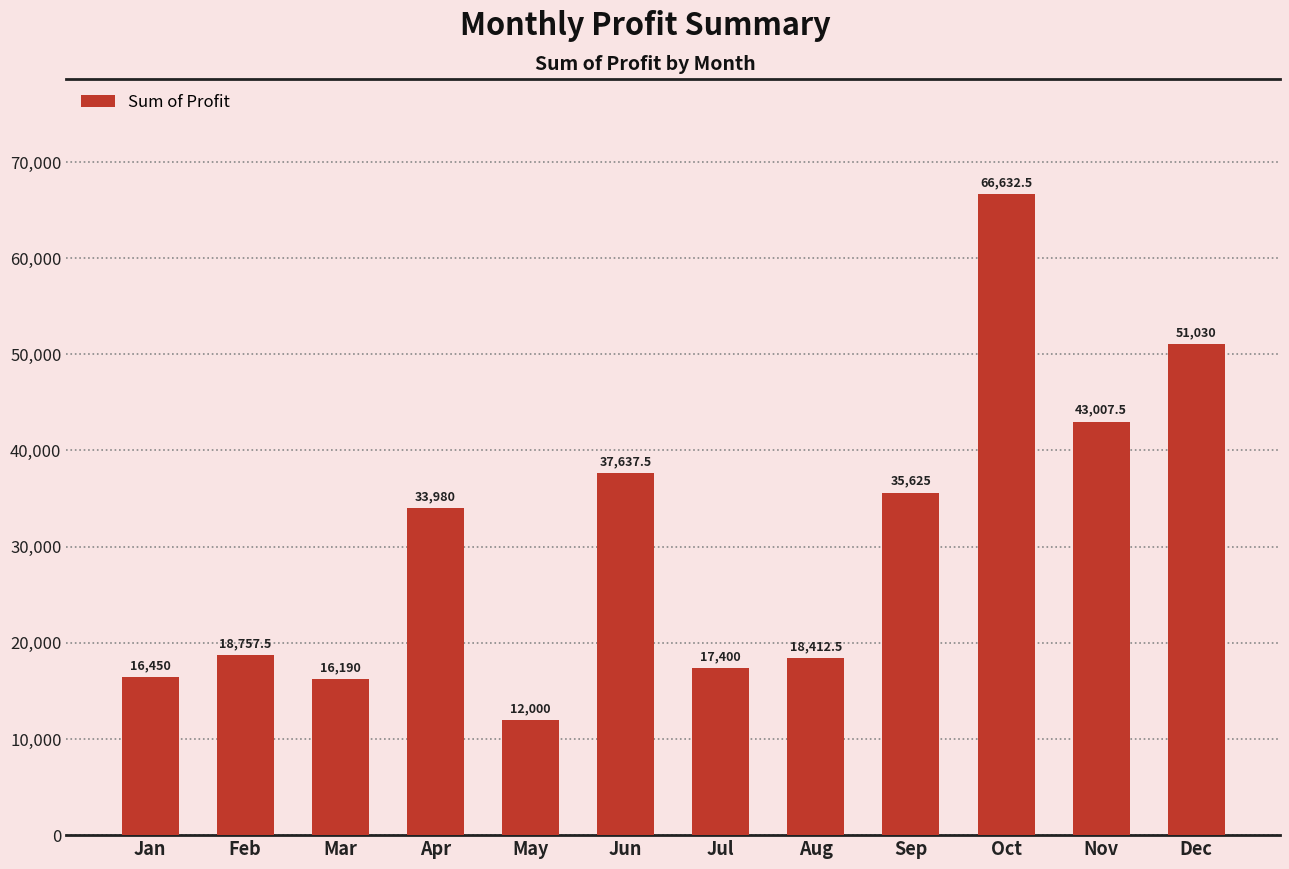

What is the value of the 11th bar from the left?

43007.5